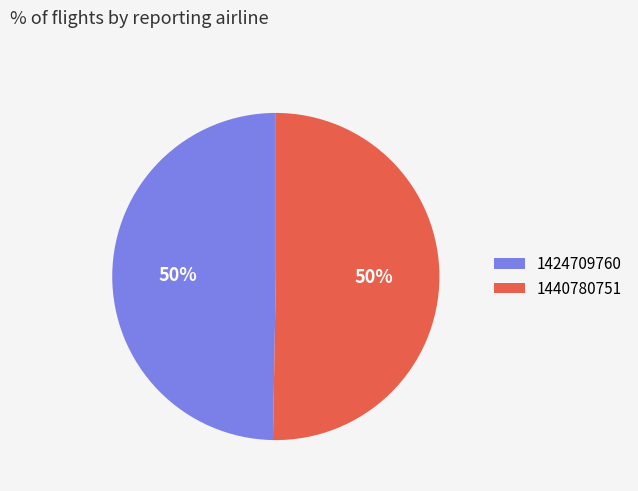

Count the number of slices in the pie.

2